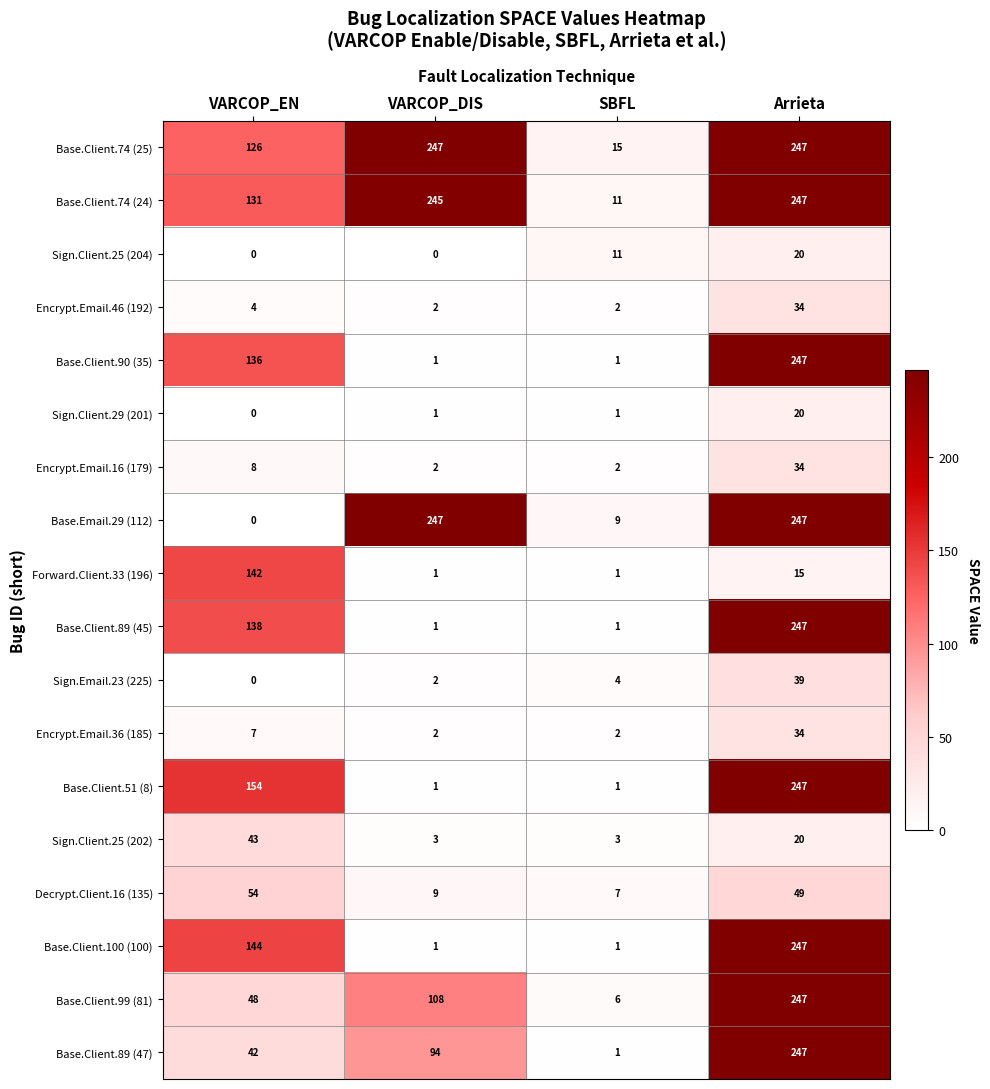

What is the difference between the maximum and minimum values in the Sign.Client.29 (201) series?

20